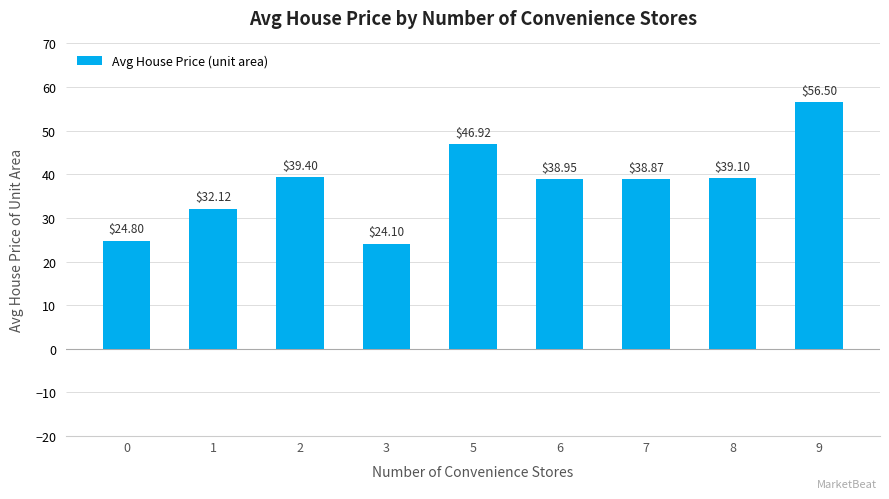

Which label corresponds to the smallest value in the chart?

3